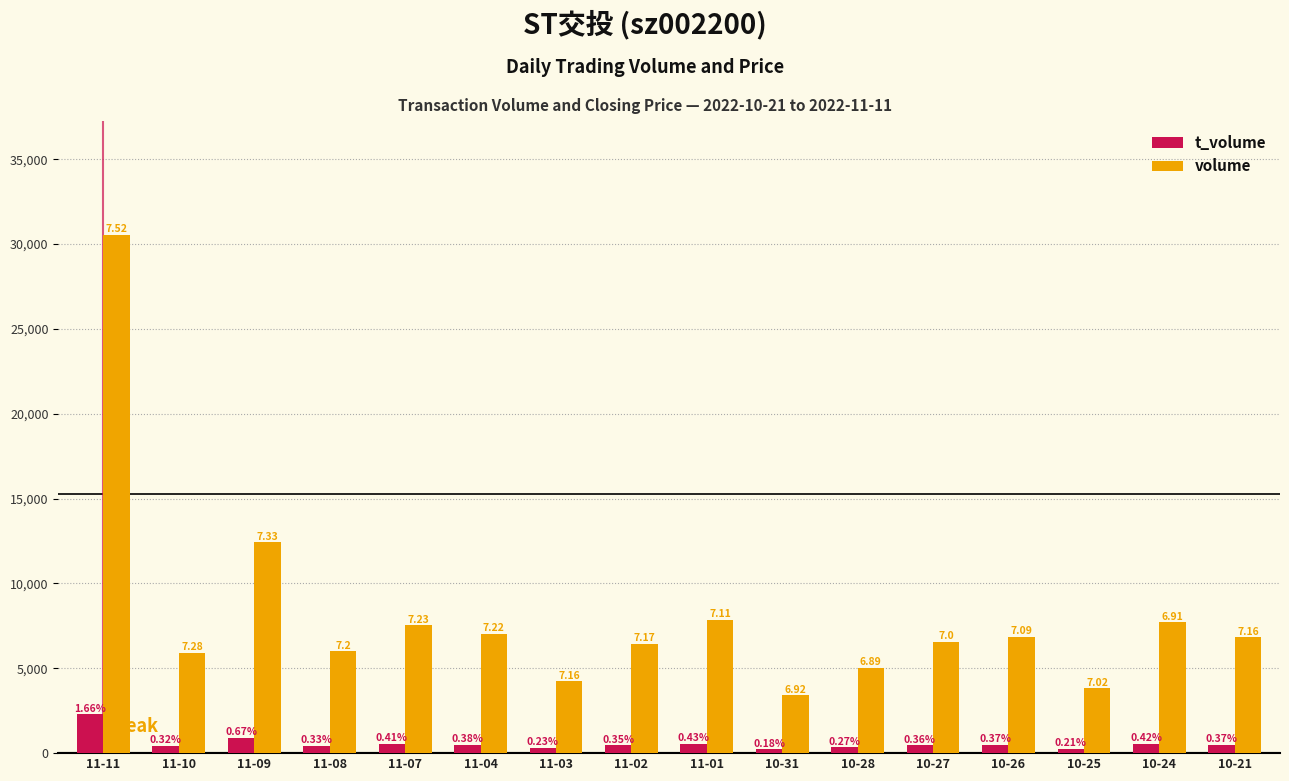

Does the chart contain any negative values?

No